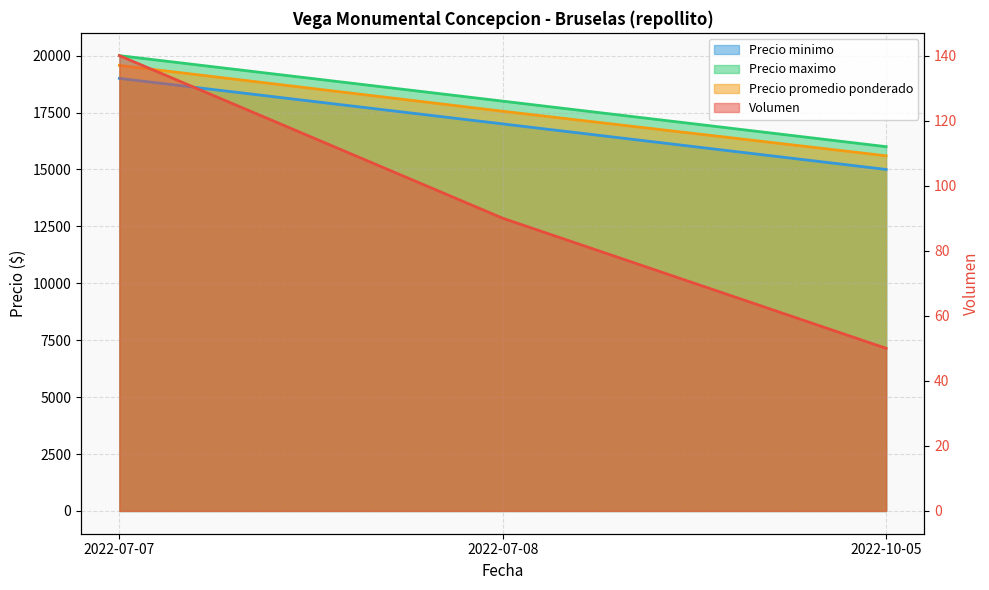

List the labels in order of Precio promedio ponderado value, smallest first.

2022-10-05, 2022-07-08, 2022-07-07